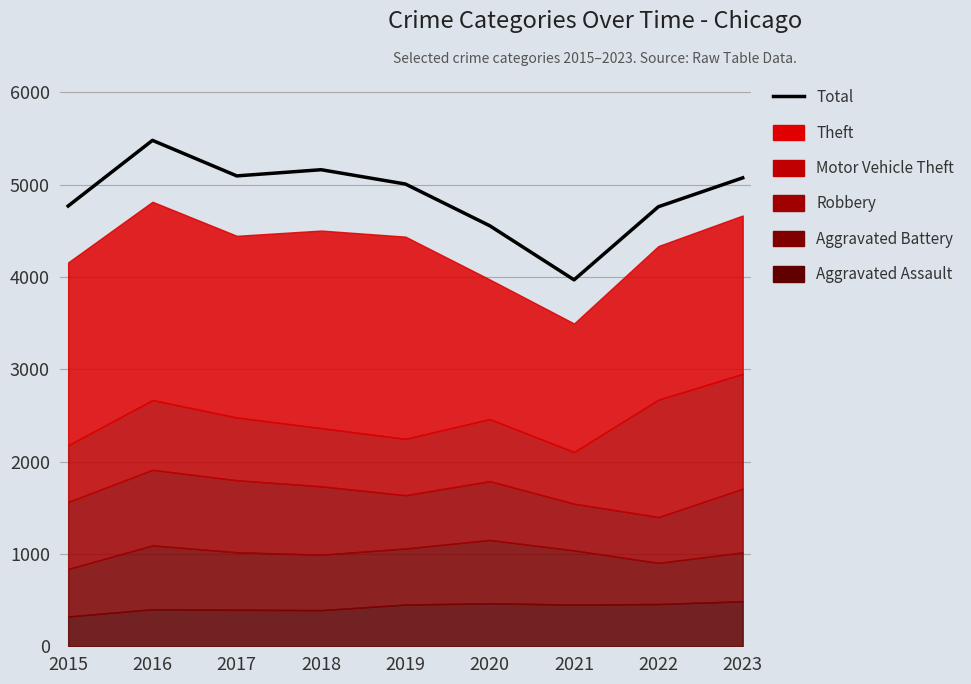

Approximately how many times larger is the value at 2017 compared to 2018?

1.0